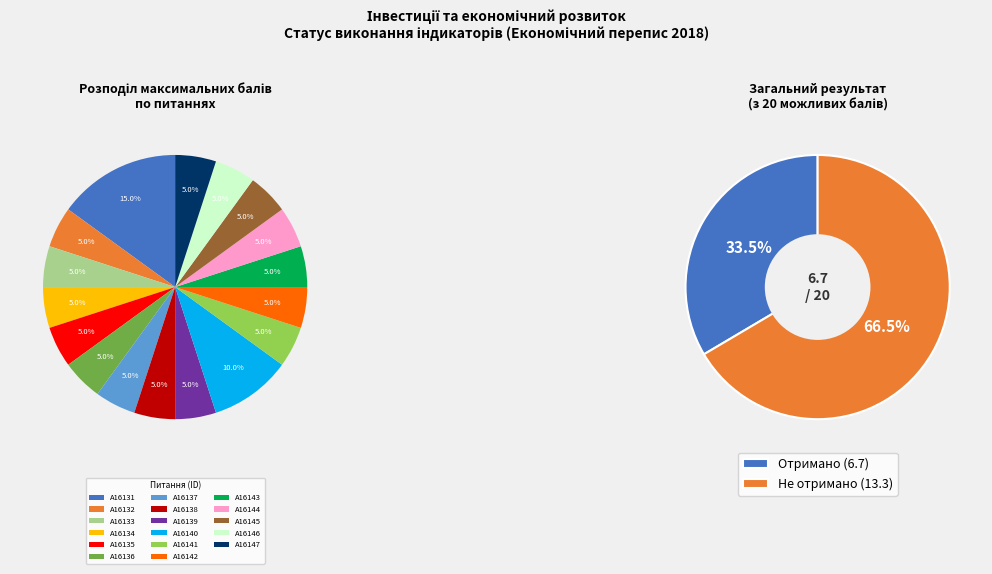

To the nearest percent, what is the average slice percentage?

6%